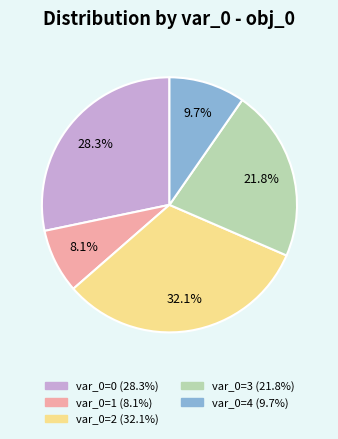

Does any single category account for the majority?

No